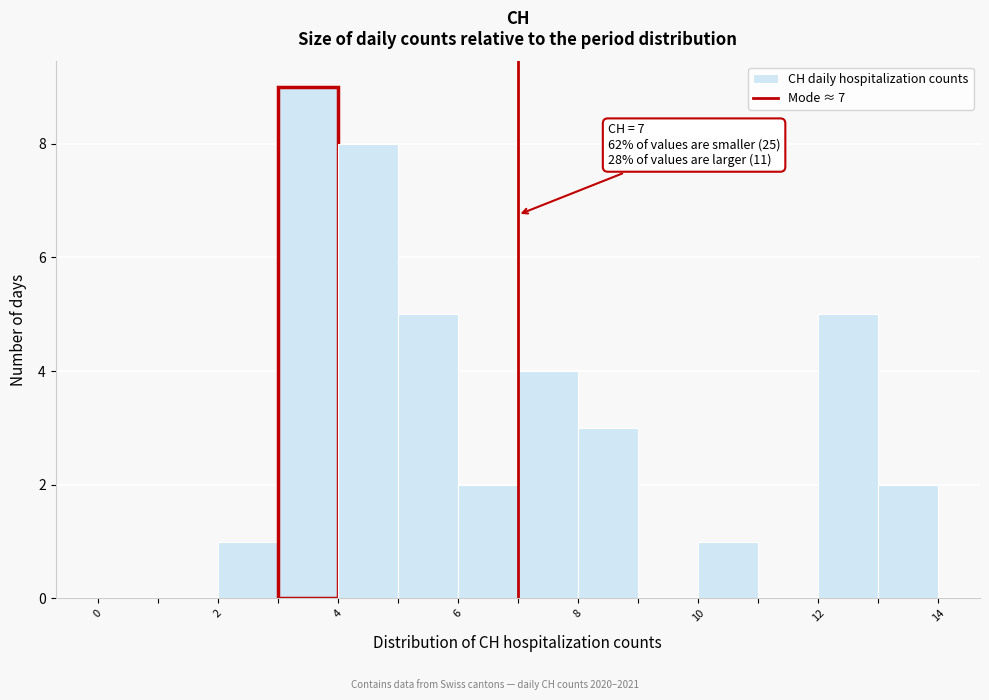

Over which range of the x-axis is the bar tallest?

3 to 4